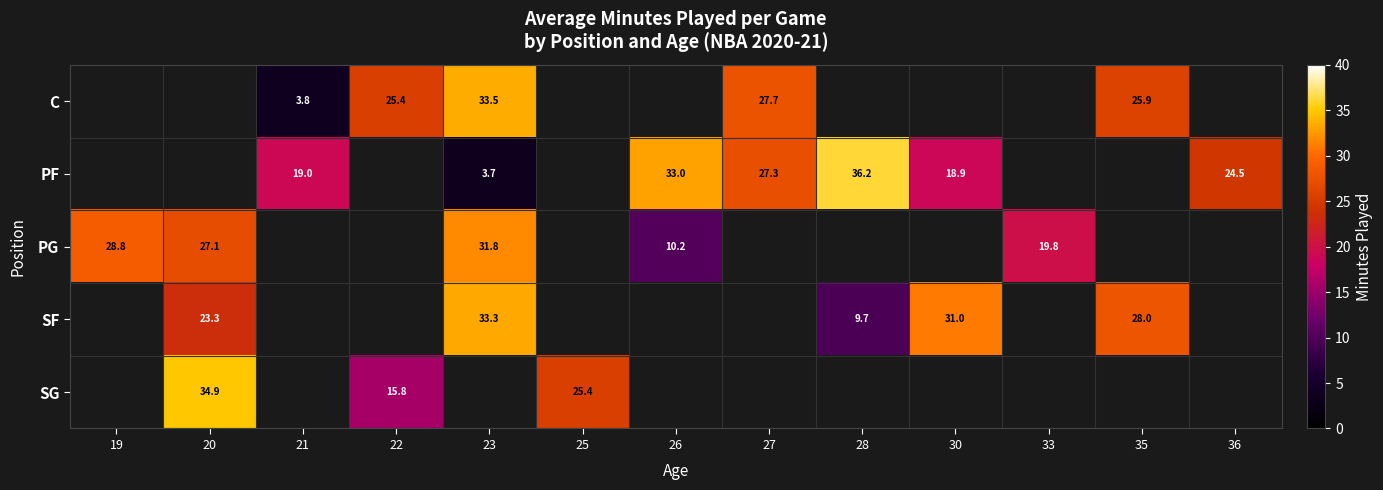

What is the difference between the highest and lowest values at 22?

9.6